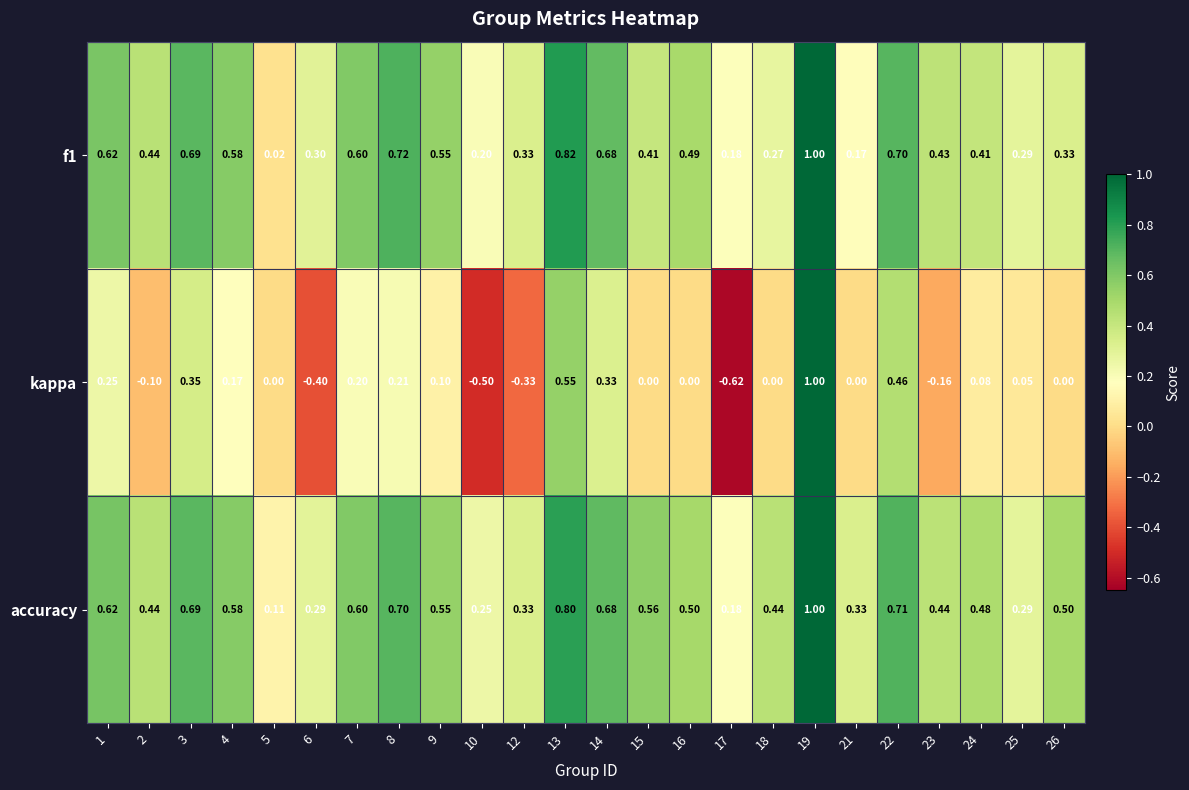

Which series has the largest total across all categories?

accuracy